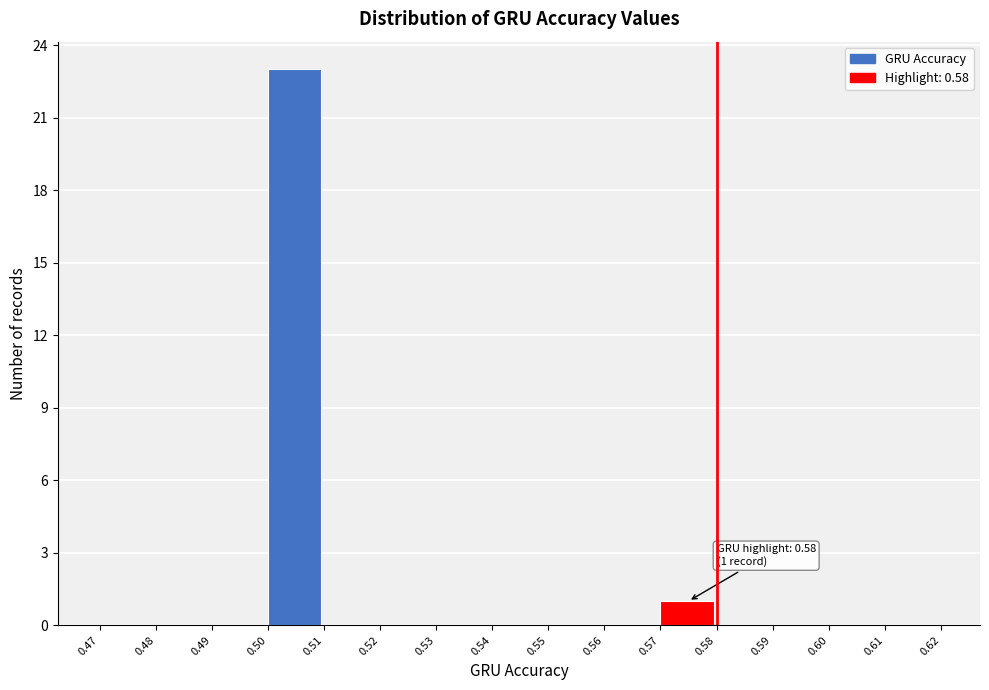

Over which range of the x-axis is the bar tallest?

0.50 to 0.51